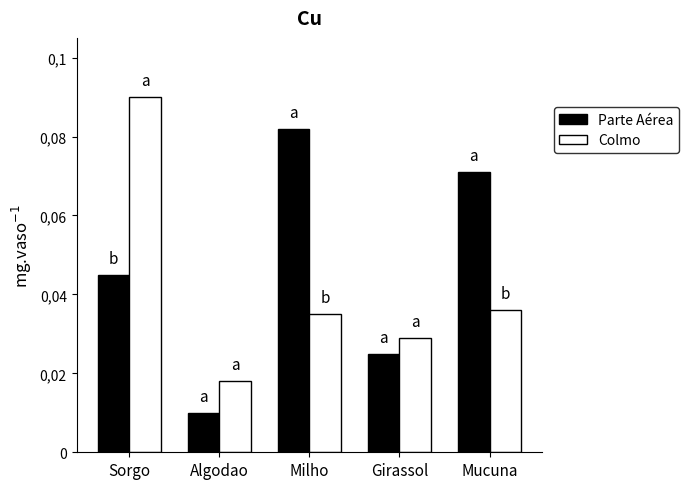

True or false: Colmo has a value of 0.0 at Mucuna.

True